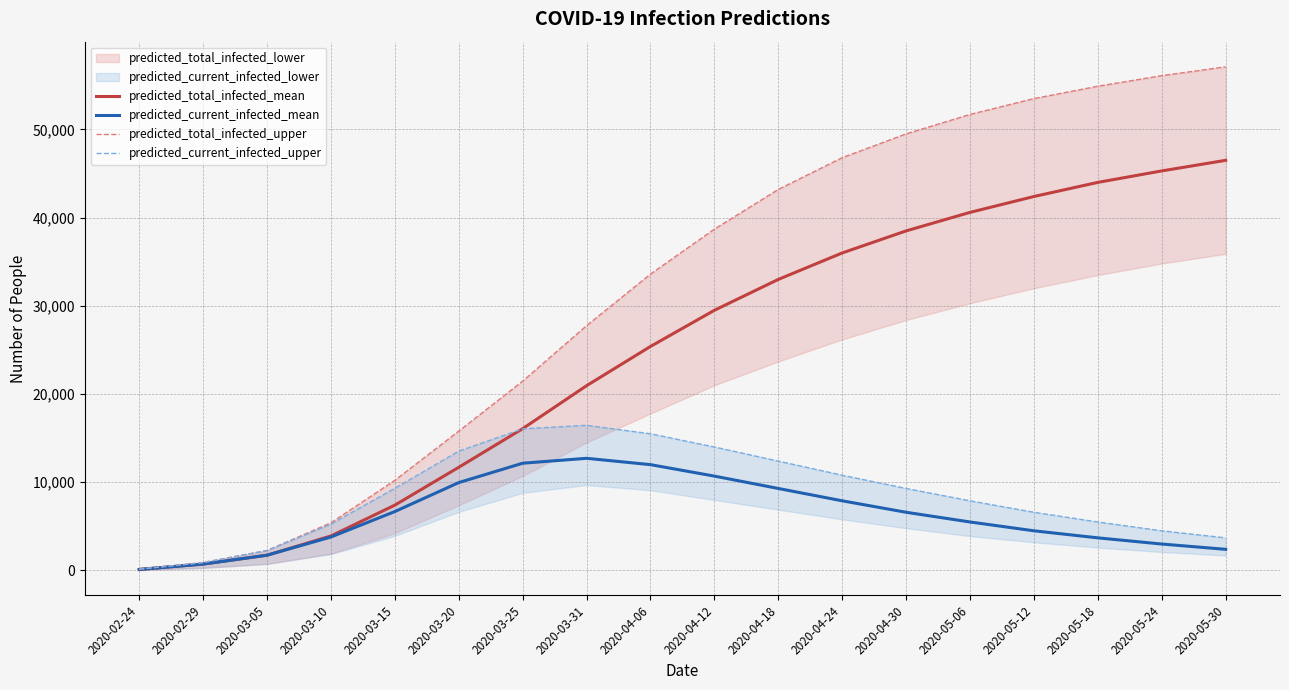

What is the highest value of the predicted_total_infected_upper series?

57100